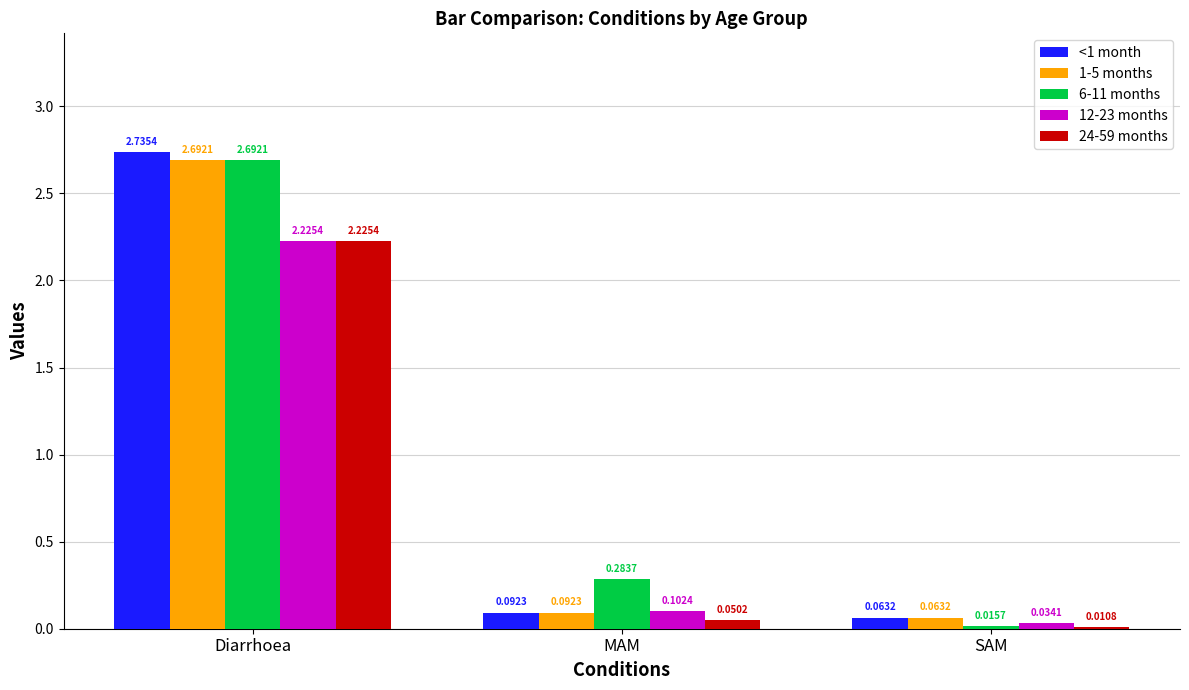

What is the average value of the 1-5 months series?

0.9